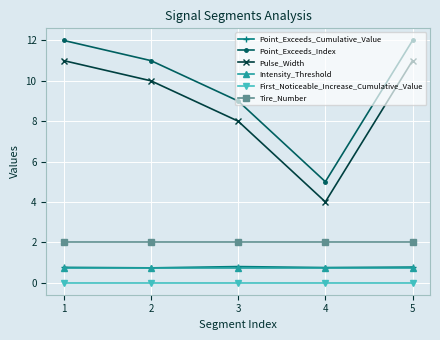

What is the difference between the highest and lowest values at 1?

12.0